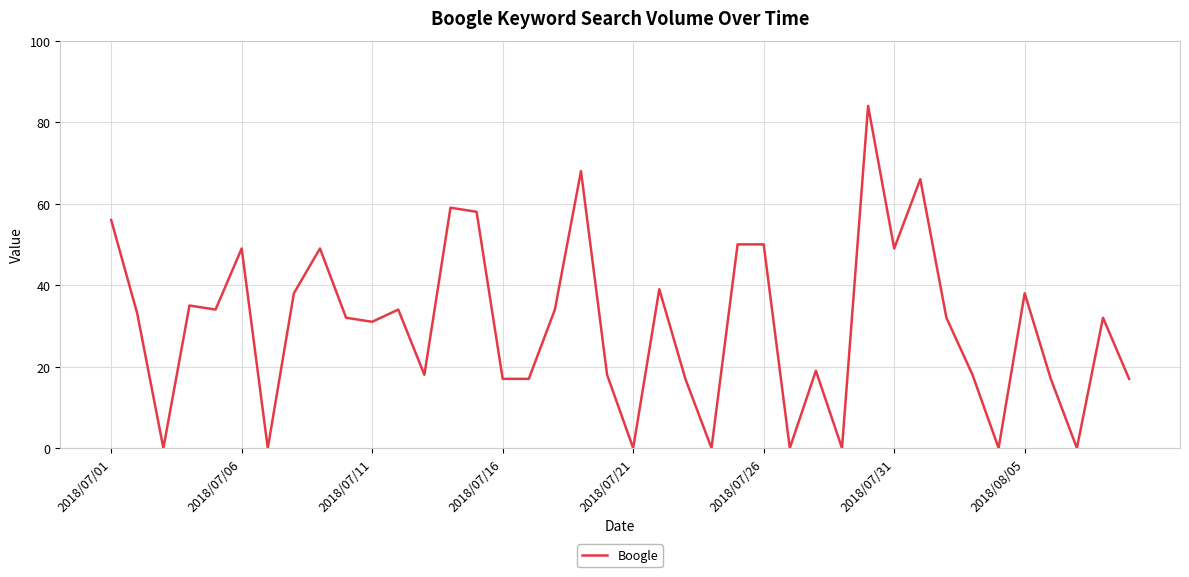

What is the difference between the maximum and minimum values?

84